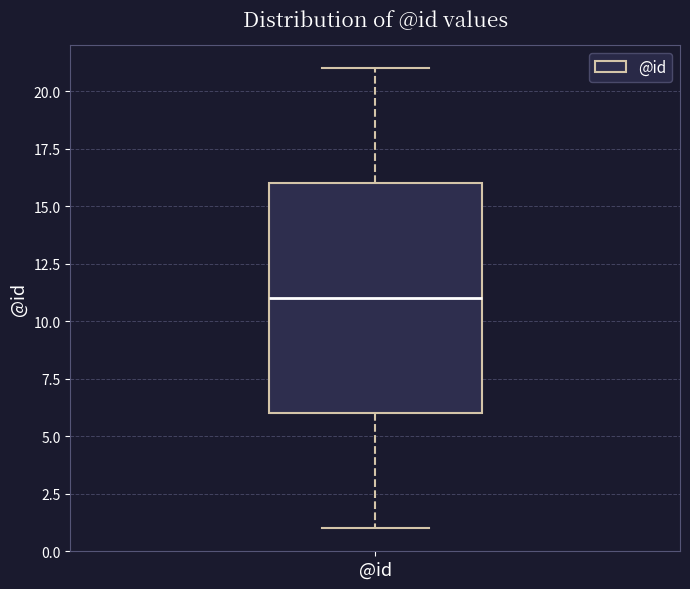

Where is the upper edge of the box for @id on the y-axis? The values are not printed on the chart, so give them approximately, as read against the axis.

16